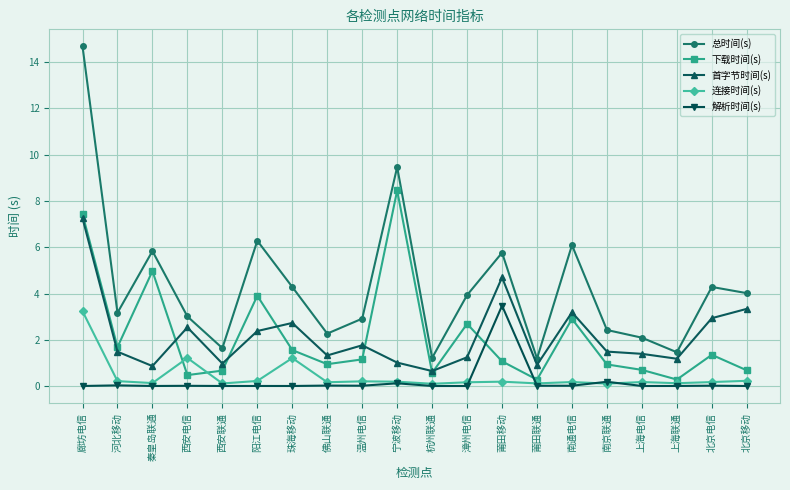

The value of 总时间(s) at 漳州电信 is 3.9. True or false?

True